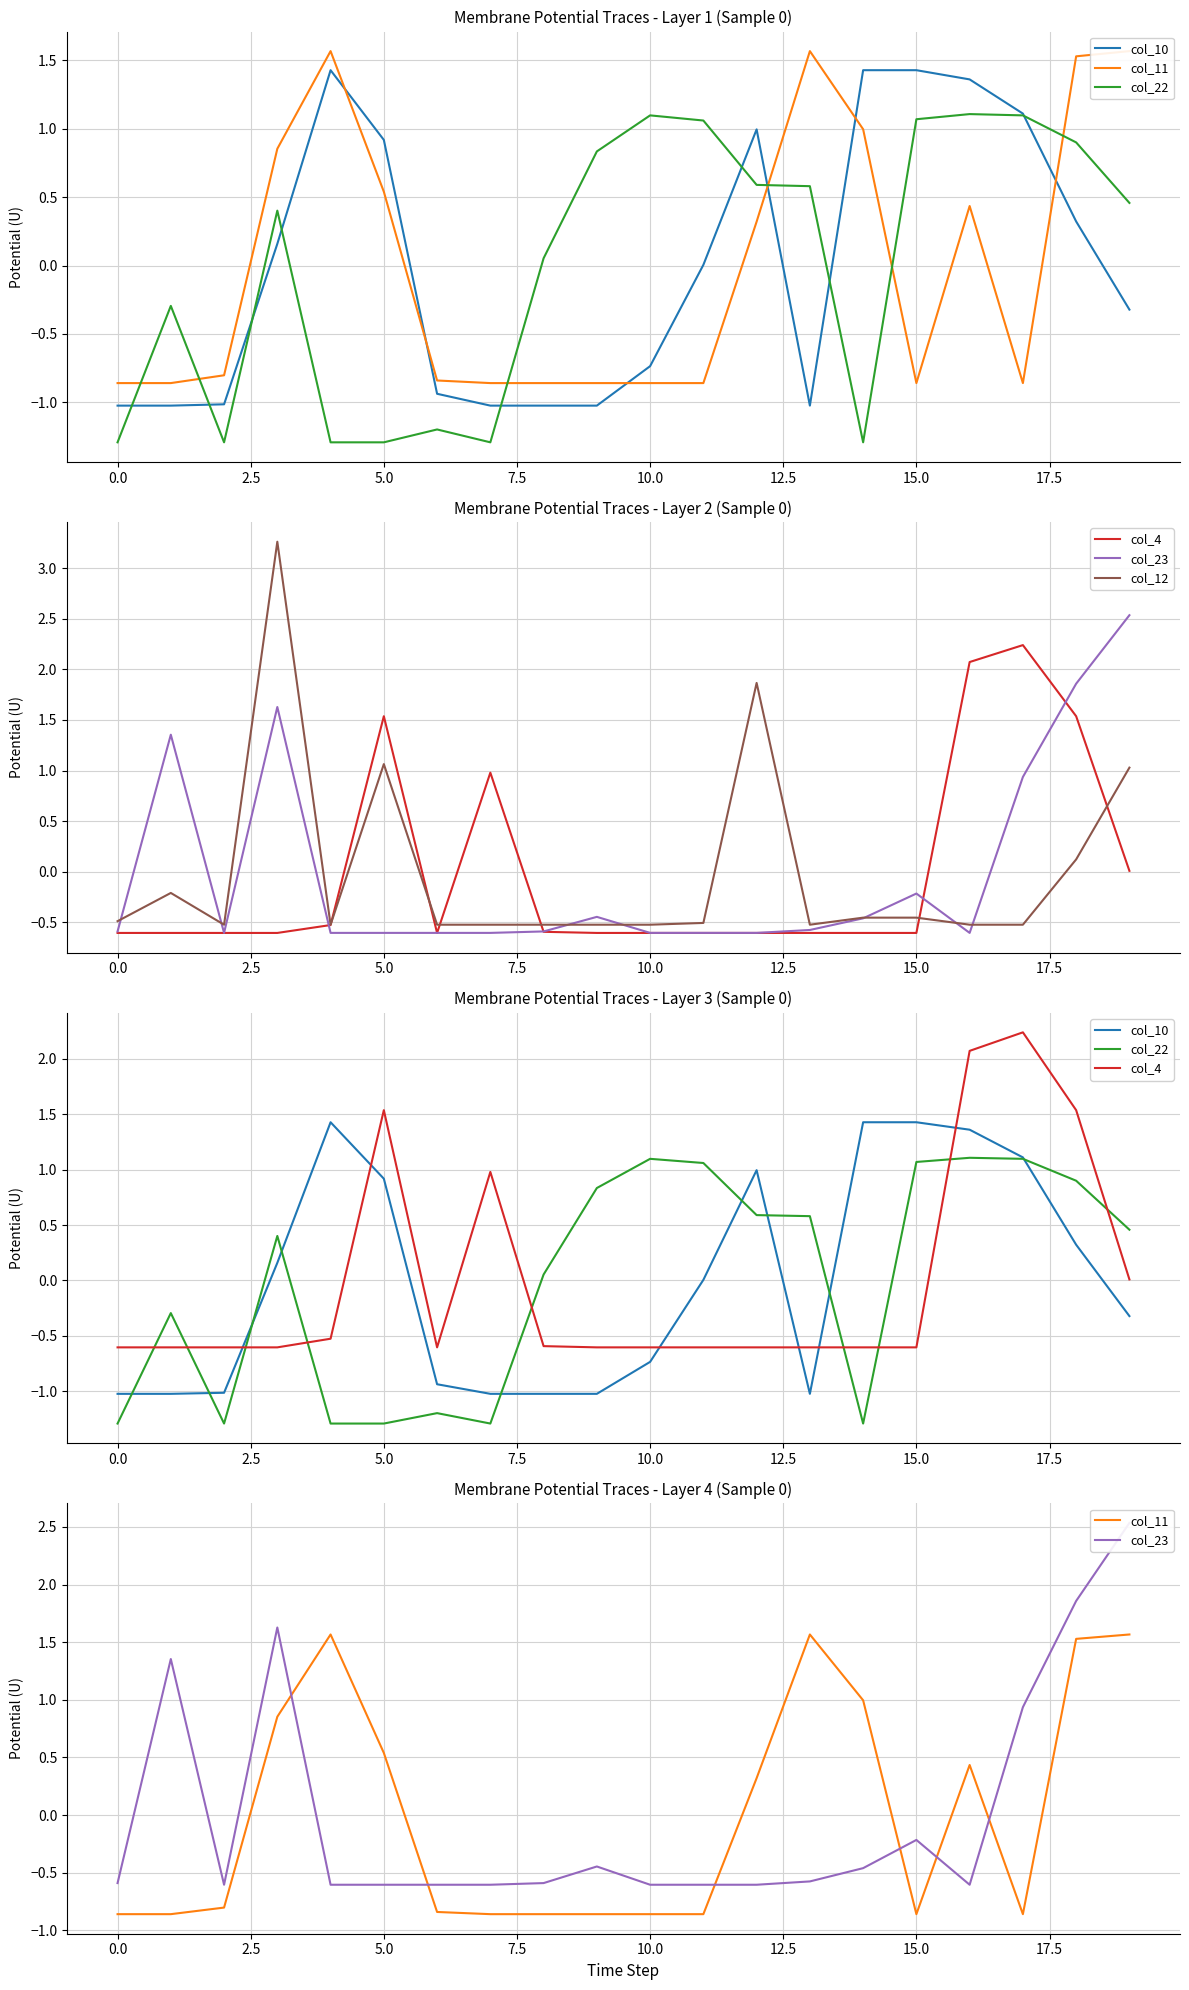

What value does the col_23 series have at 14?

-0.5